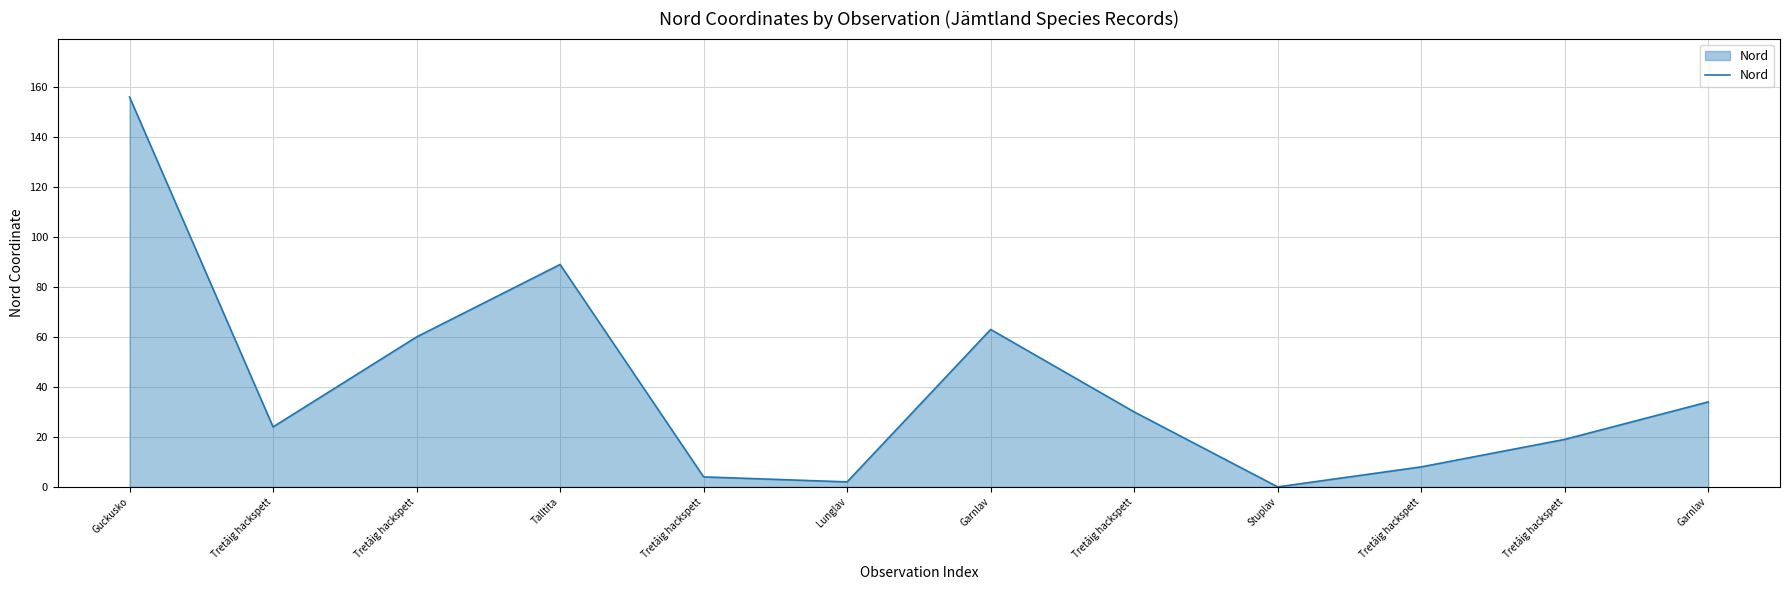

How many lines are shown in the chart?

1